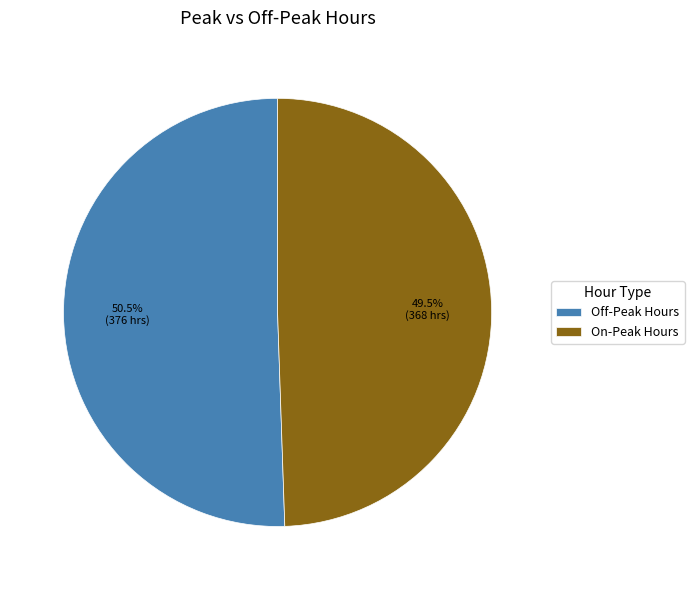

To the nearest percent, what is the average slice percentage?

50%